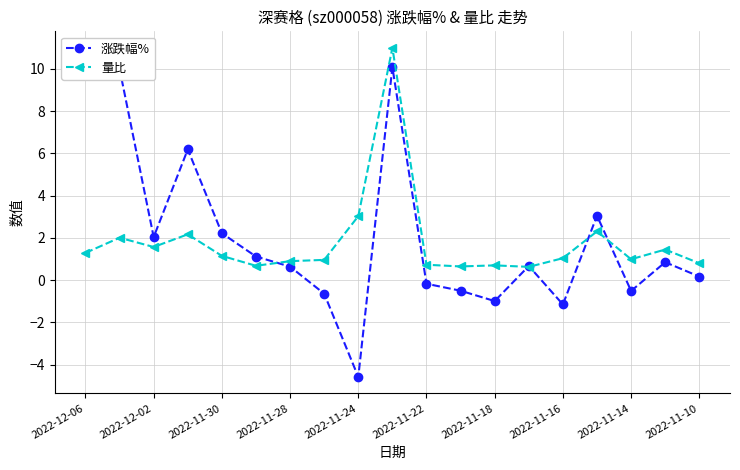

Which series has the widest spread of values?

涨跌幅%